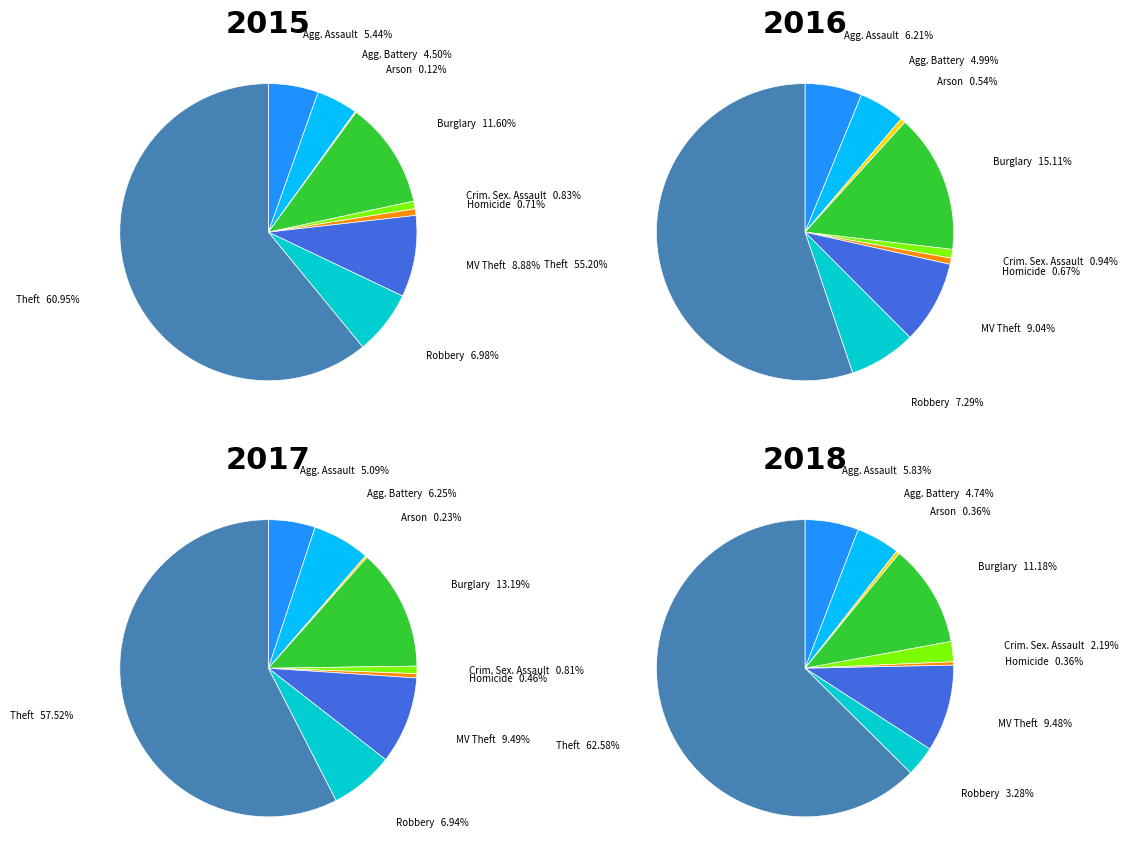

Approximately how many times larger is the value at Criminal Sexual Assault compared to Motor Vehicle Theft?

0.1